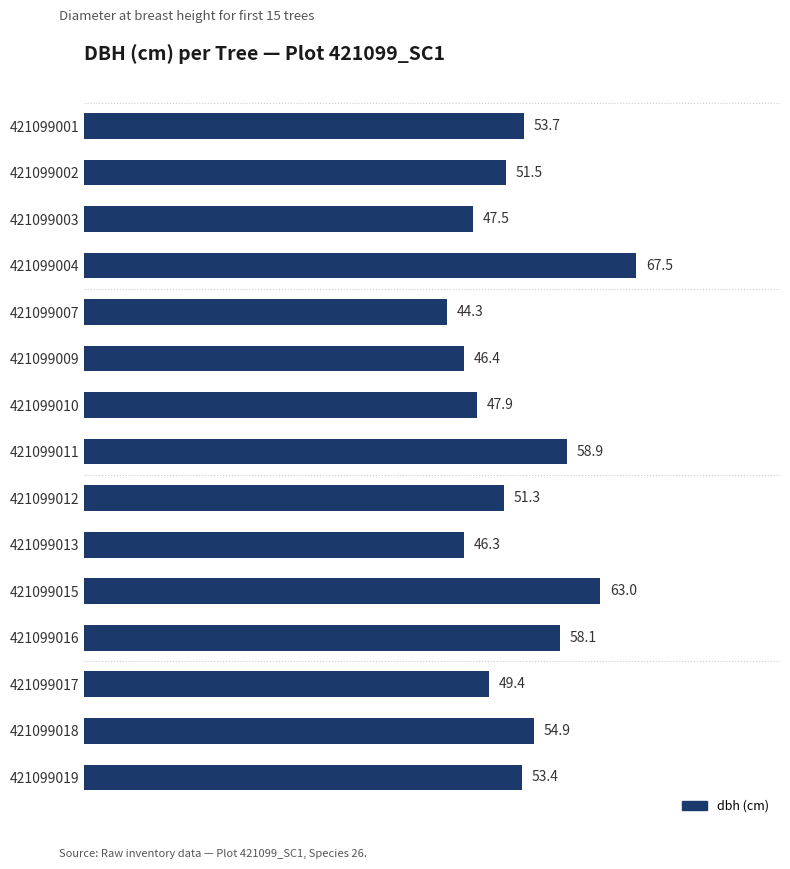

What is the average value?

52.9